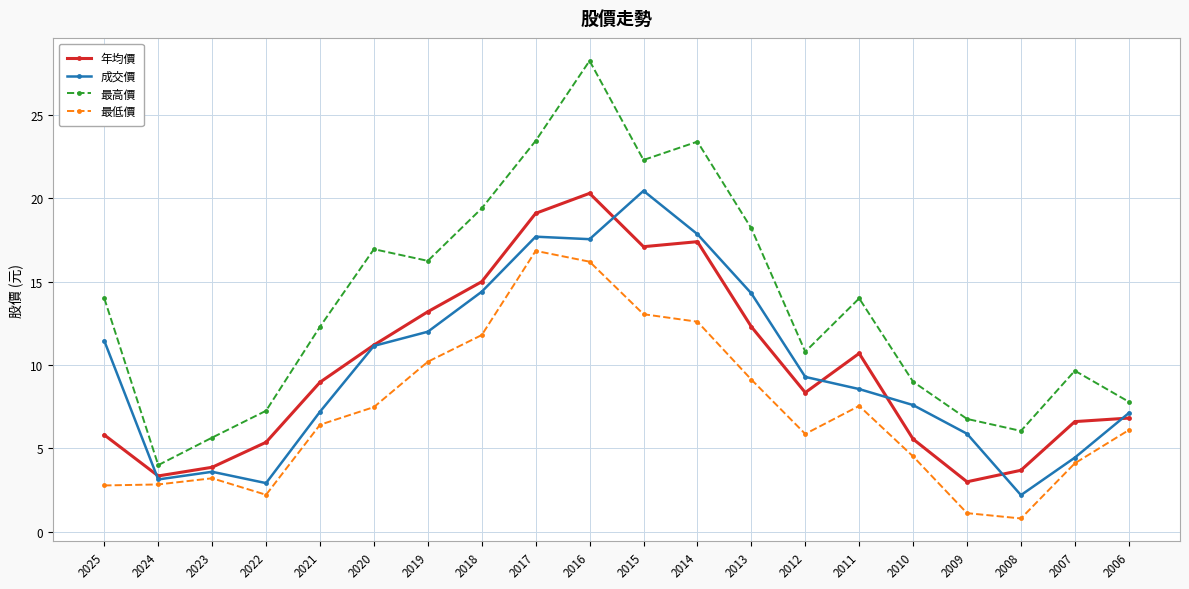

At which label does 最低價 first exceed 6?

2021